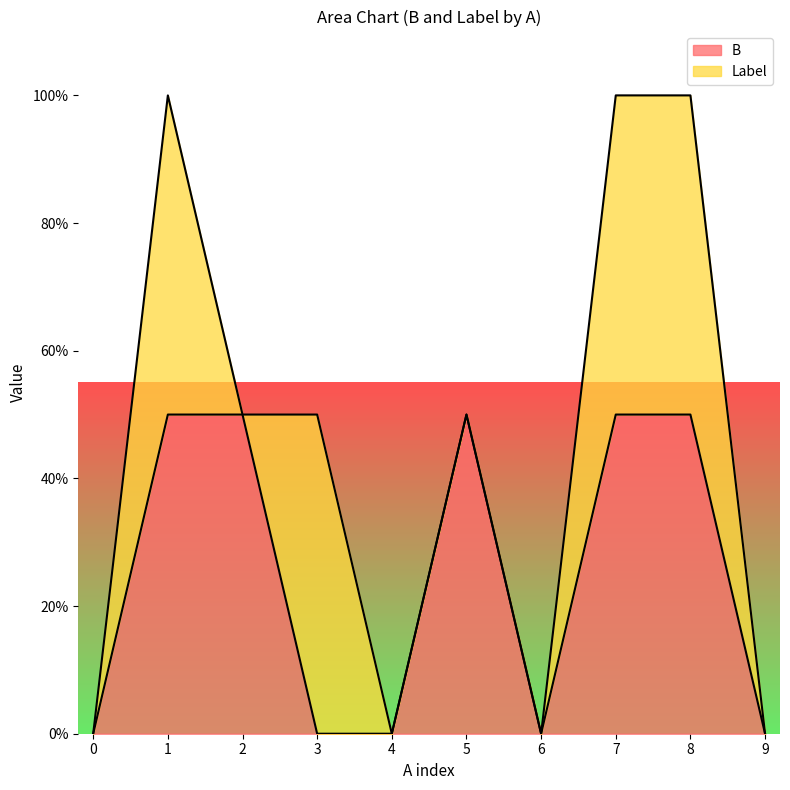

What is the maximum value shown in the chart?

1